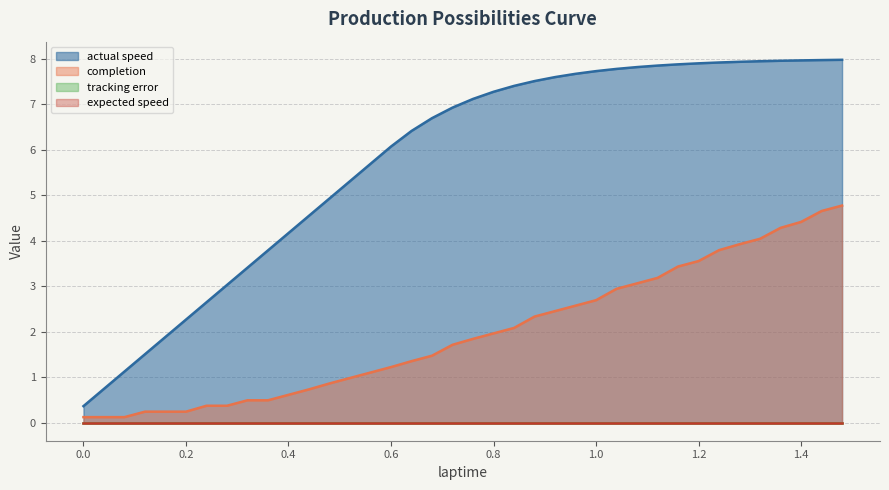

What is the label of the 23rd point from the right?

0.6